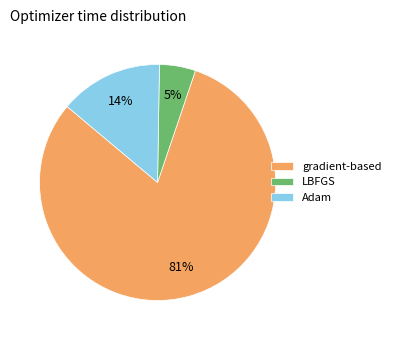

To the nearest percent, what is the difference between the largest and smallest slice percentages?

76%